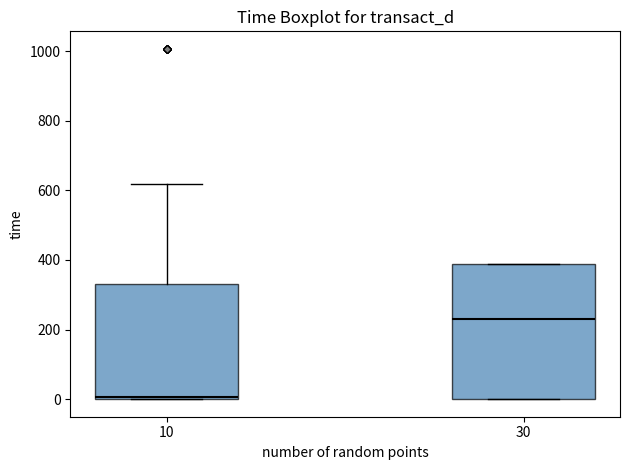

Which box is the tallest, from its lower edge to its upper edge?

30